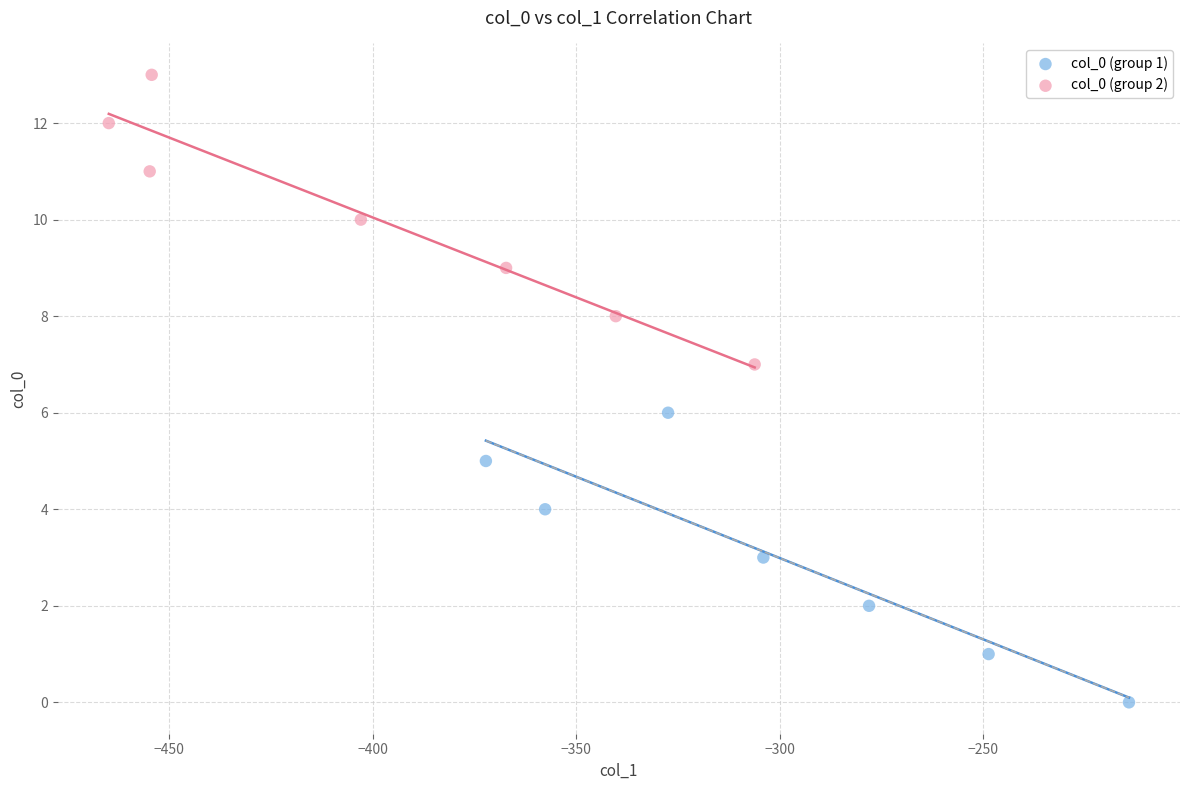

Which series reaches the minimum Y coordinate?

col_0 (group 1)